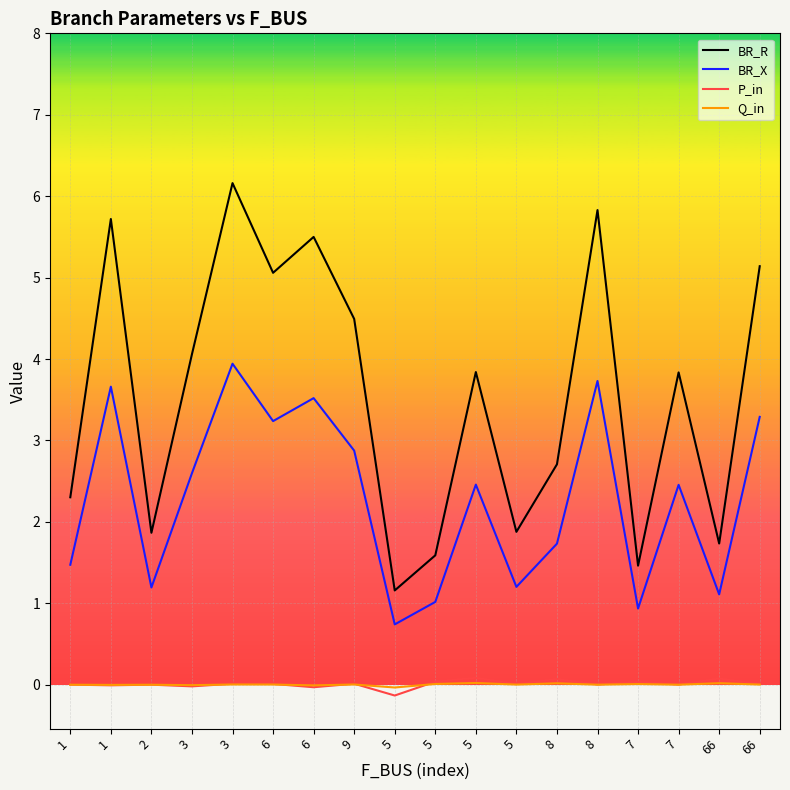

Between 6 and 66, which series saw the biggest shift?

BR_R